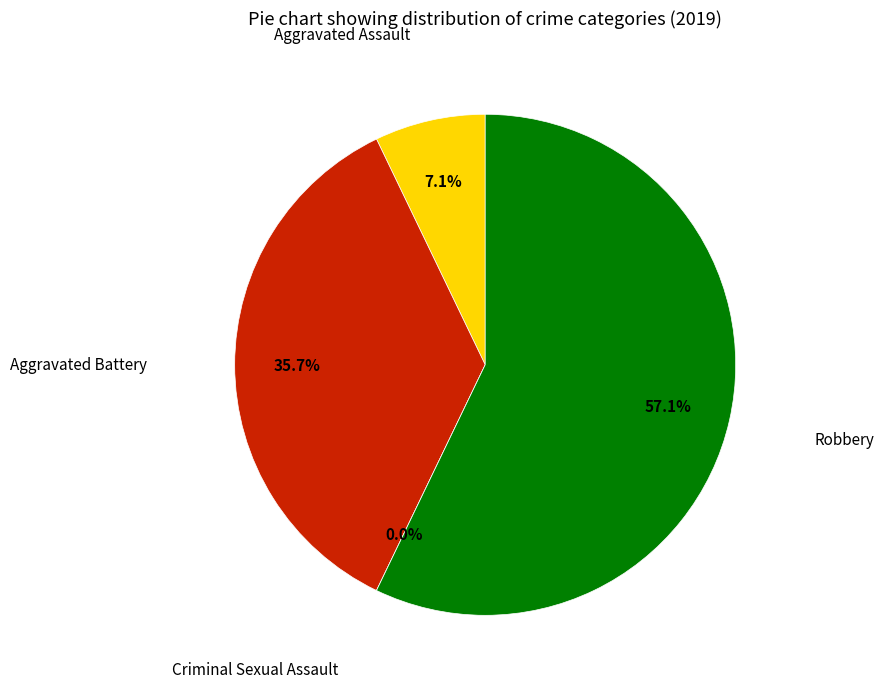

What percentage is the Aggravated Assault slice, to the nearest percent?

7%